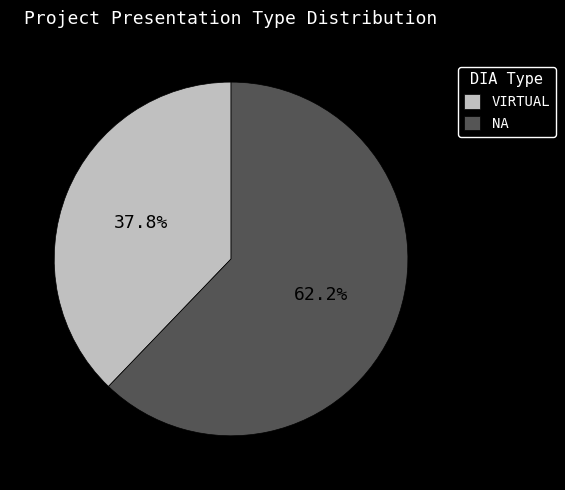

How much of the chart is everything except NA?

37.8%